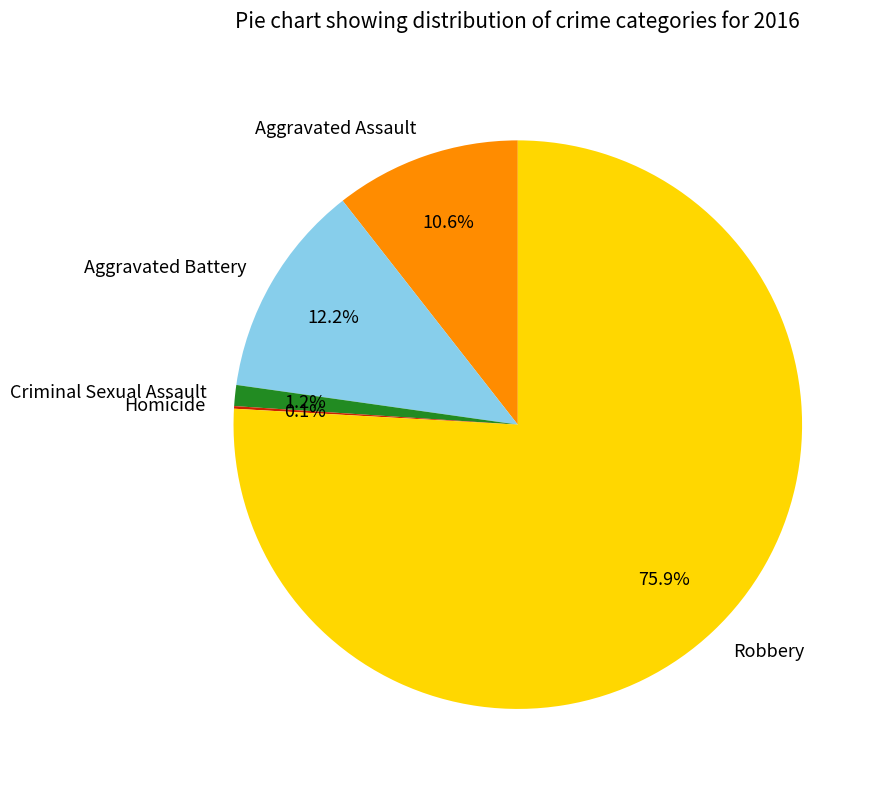

Which slice is the largest?

Robbery